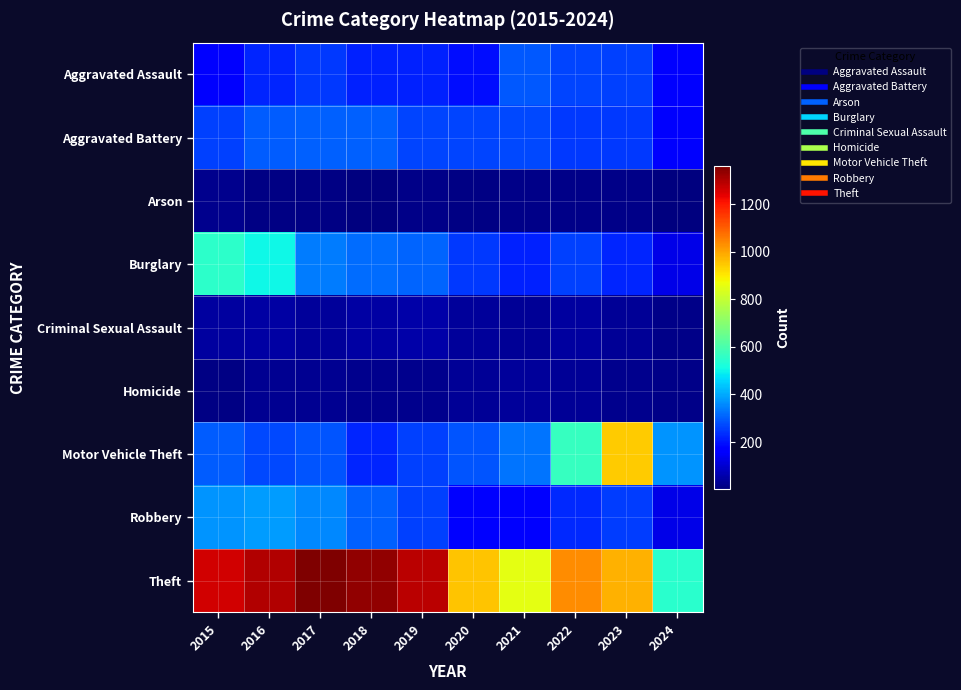

What is the smallest value displayed?

4